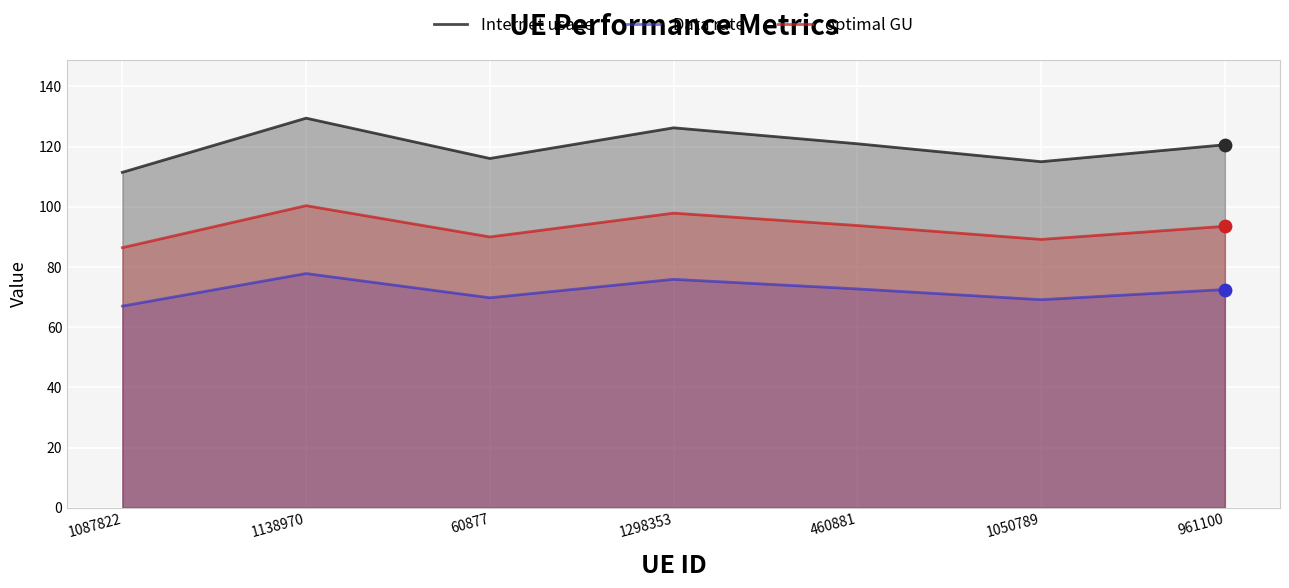

Is the value of Internet usage at 60877 greater than the value of Data rate at 60877?

Yes